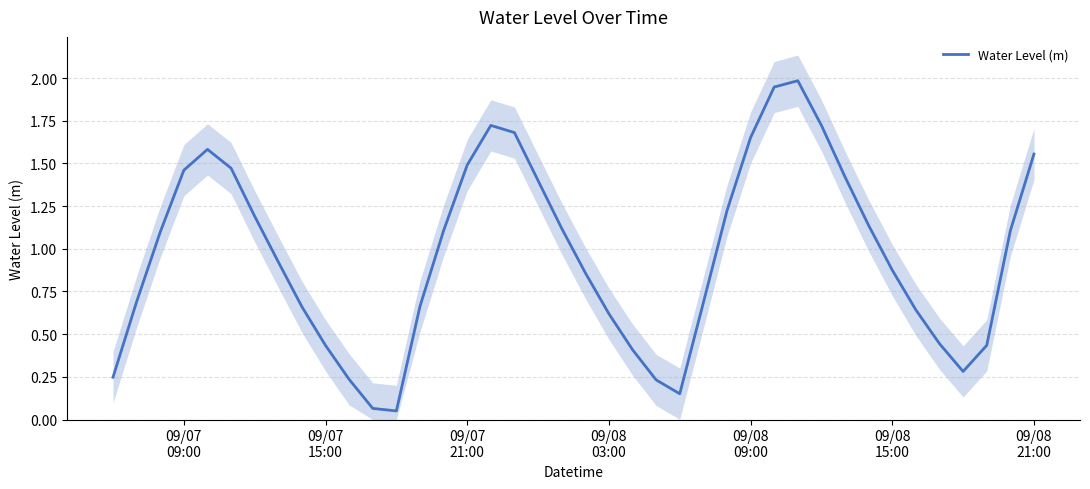

How many interior local valleys (lower than both neighbors) does the data have?

3